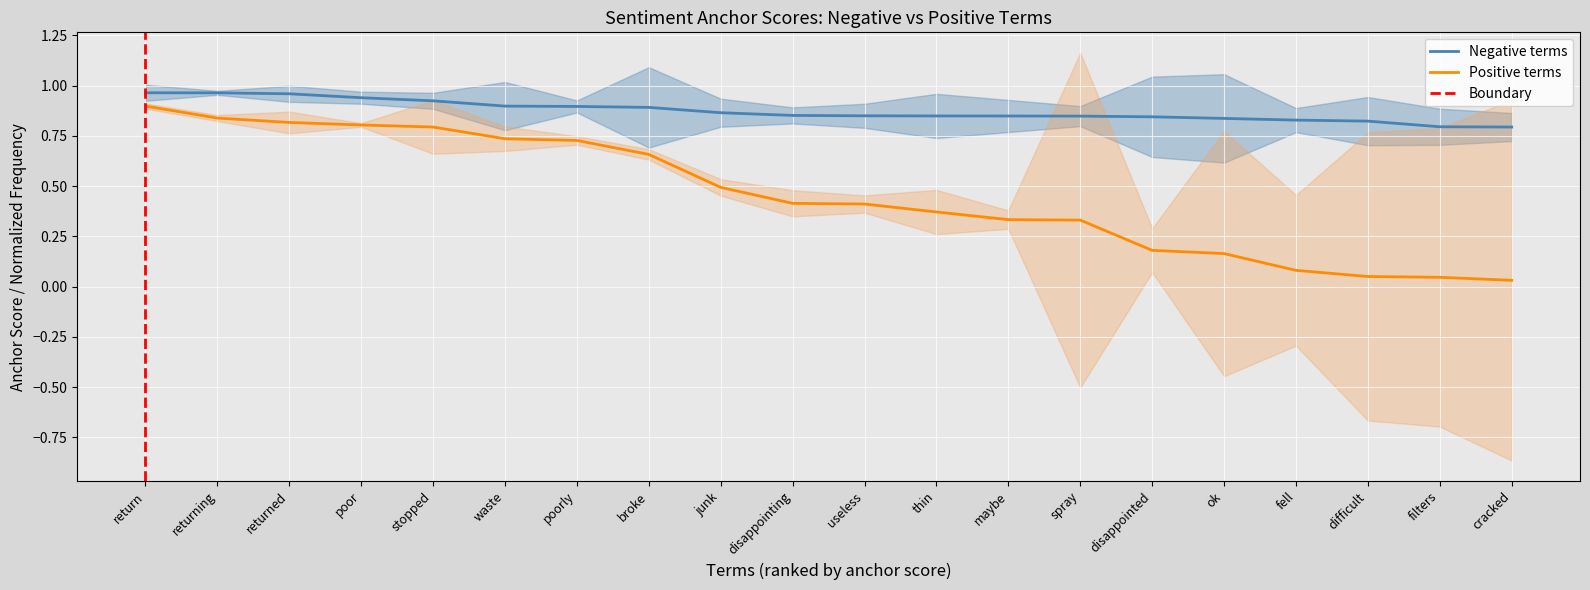

What is the average value of the anchor score (positive) series?

0.5